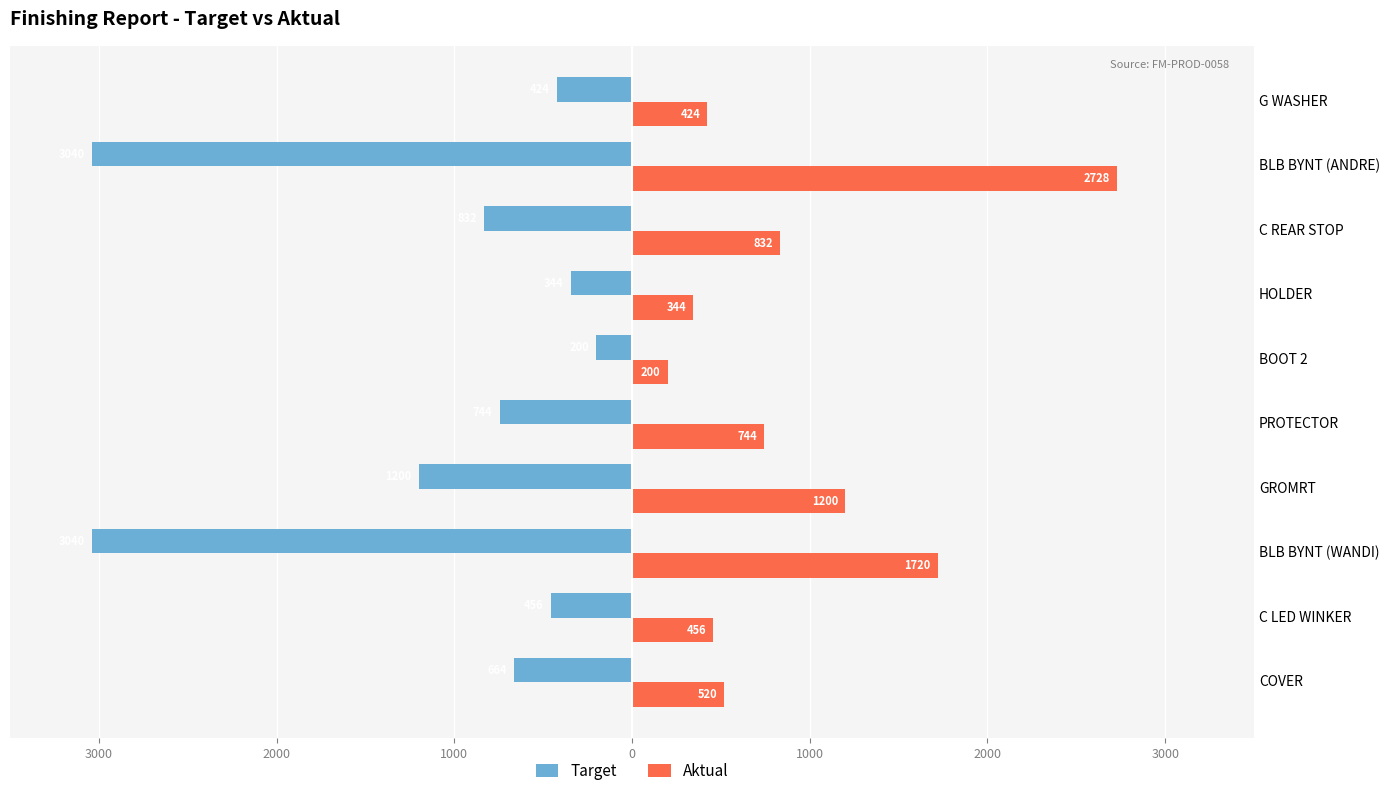

What is the value of the Target bar at the 3rd from the left?

-3040